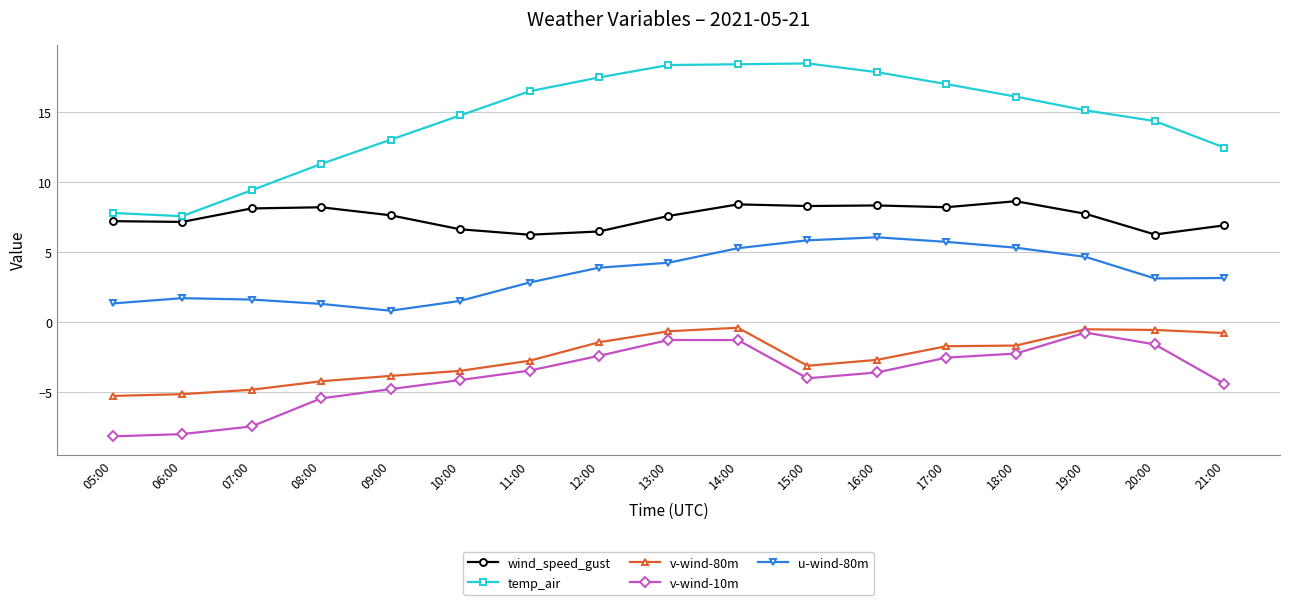

What is the value of the wind_speed_gust point at the 14th from the left?

8.6